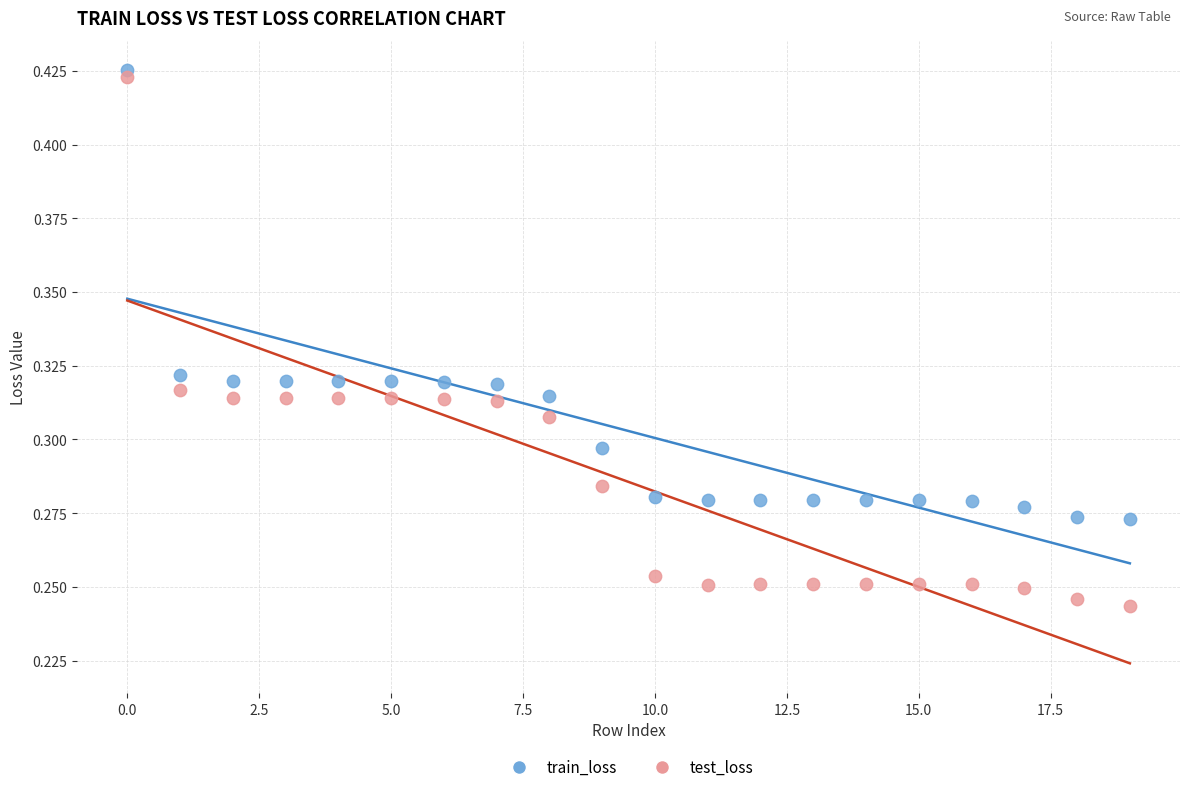

Which series has the widest spread of Y values?

test_loss